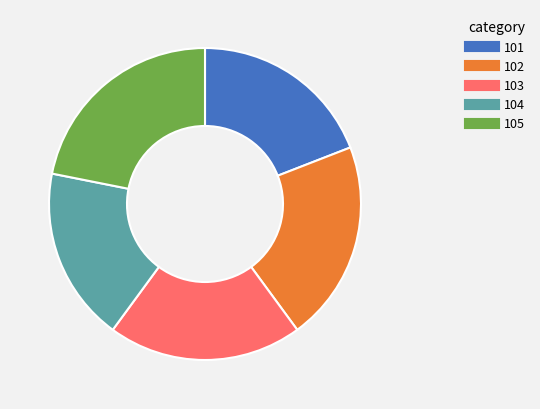

The 103 slice represents 20% of the pie. True or false?

True